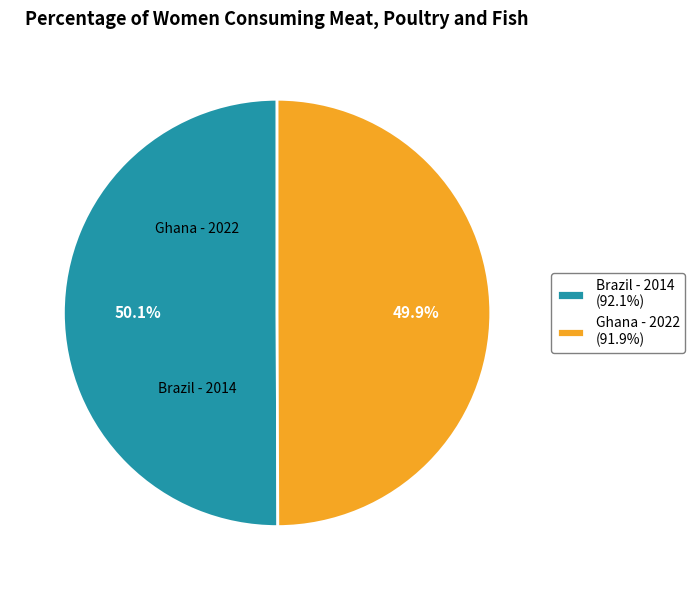

Approximately how many times larger is the value at Brazil - 2014 (92.1%) compared to Ghana - 2022 (91.9%)?

1.0